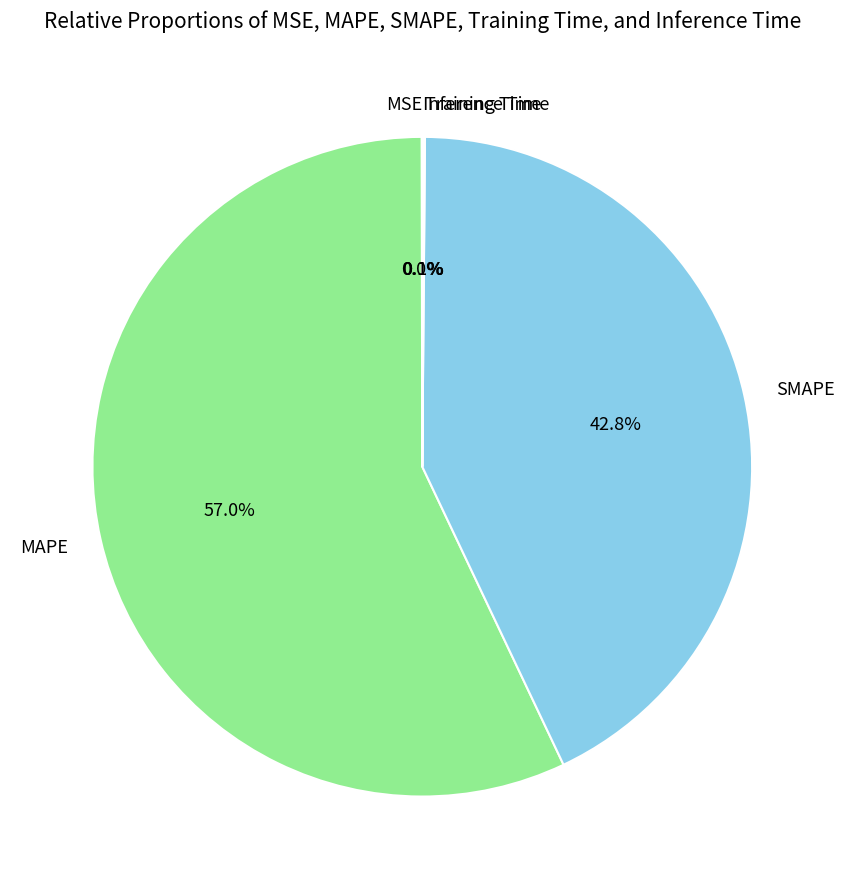

Between SMAPE and MAPE, which is larger?

MAPE